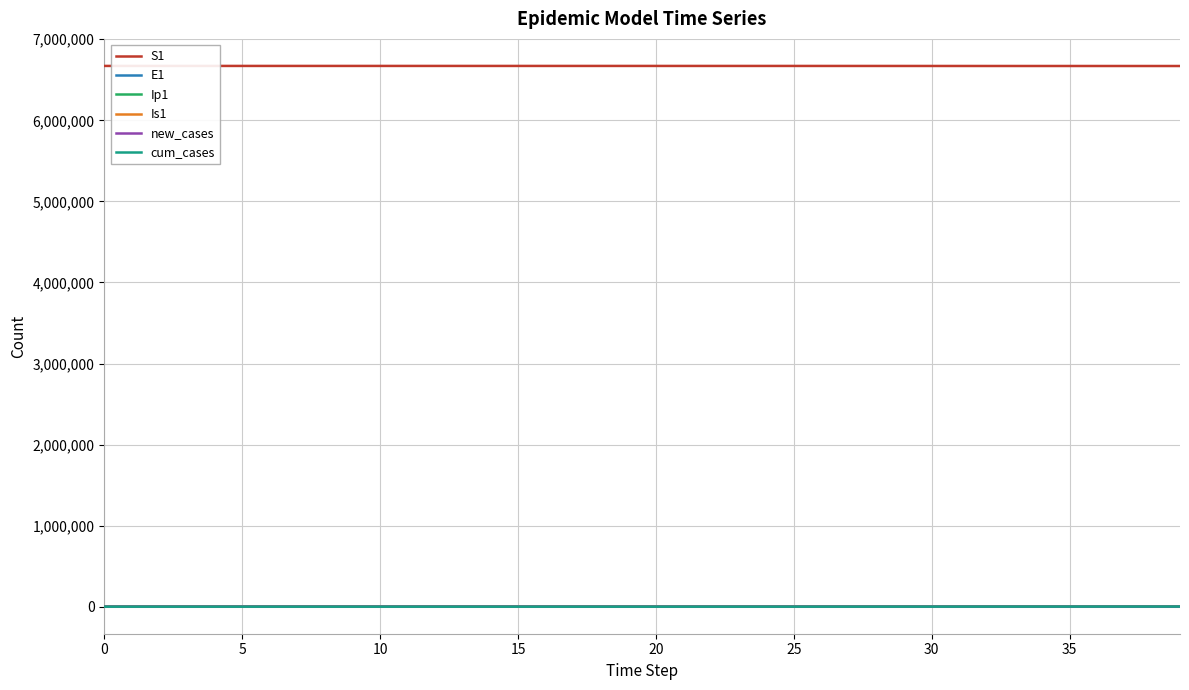

True or false: S1 and Ip1 intersect in this chart.

False